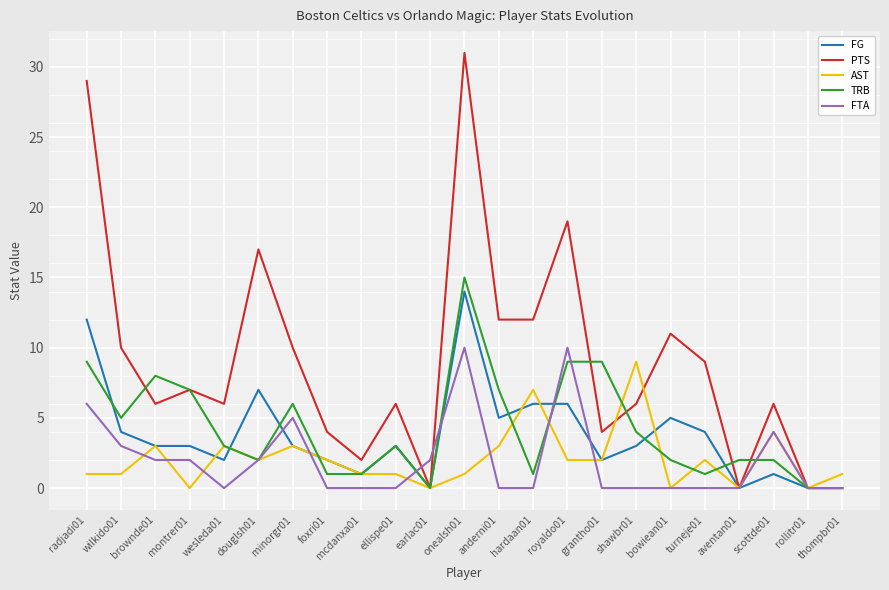

Where is FG nearest to the value 7?

douglsh01